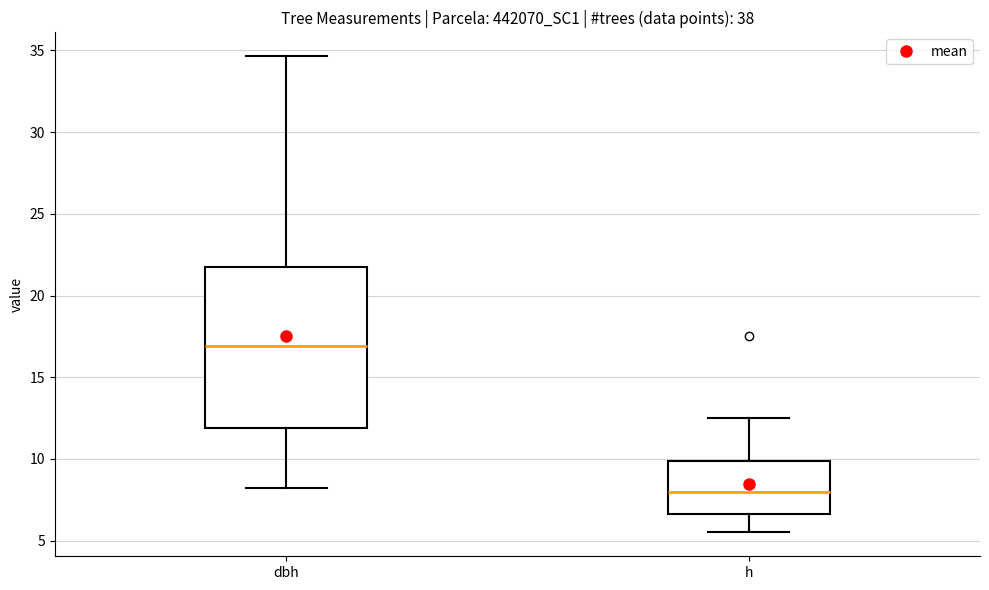

Reading left to right, transcribe this box plot: for each box, give where its median line is, the range the box spans, and where its two whiskers end, as read against the y-axis. The values are not printed on the chart, so give them approximately, as read against the axis.

dbh: median 17.0, box 12.0 to 21.5, whiskers 8.5 to 34.5
h: median 8.0, box 6.5 to 10.0, whiskers 5.5 to 12.5